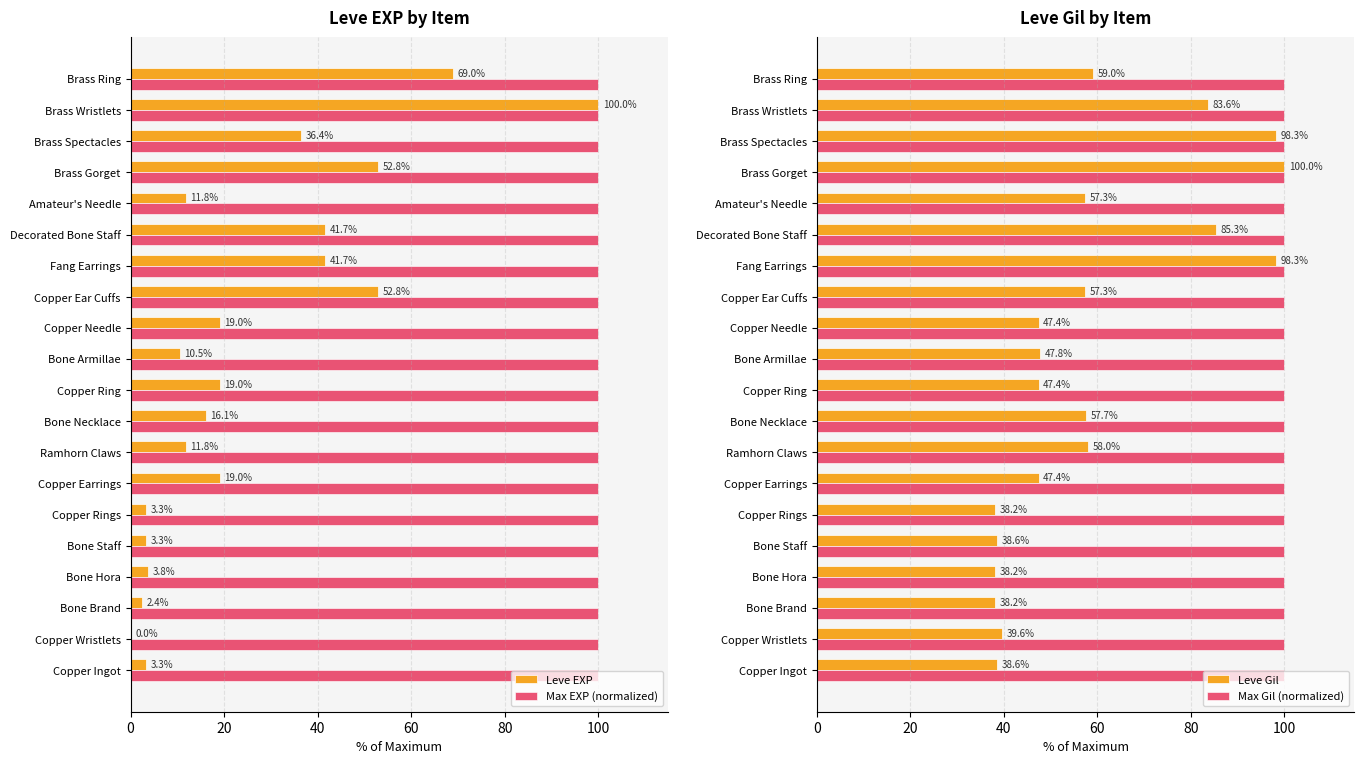

Is the value of Max EXP (normalized) at Copper Wristlets greater than the value of Leve EXP at Copper Ingot?

Yes